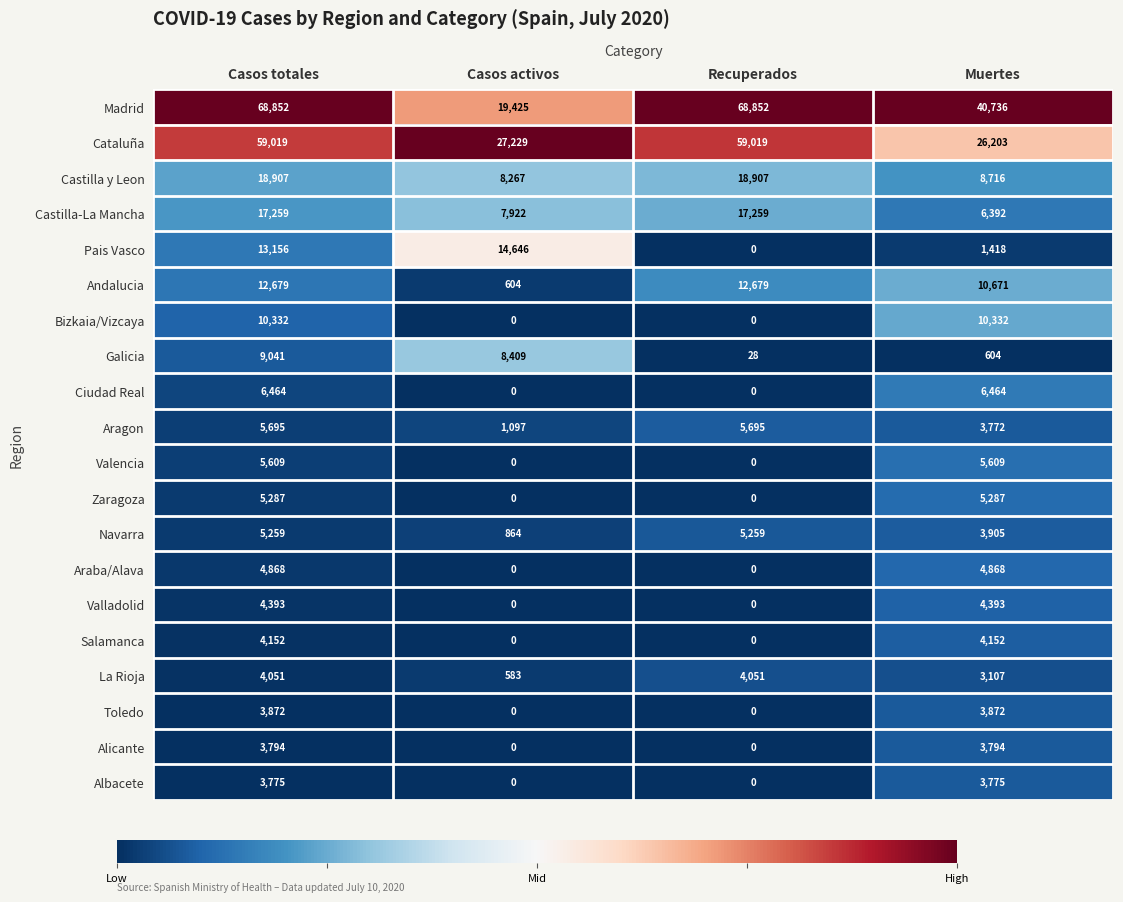

Which series has the widest spread of values?

Madrid